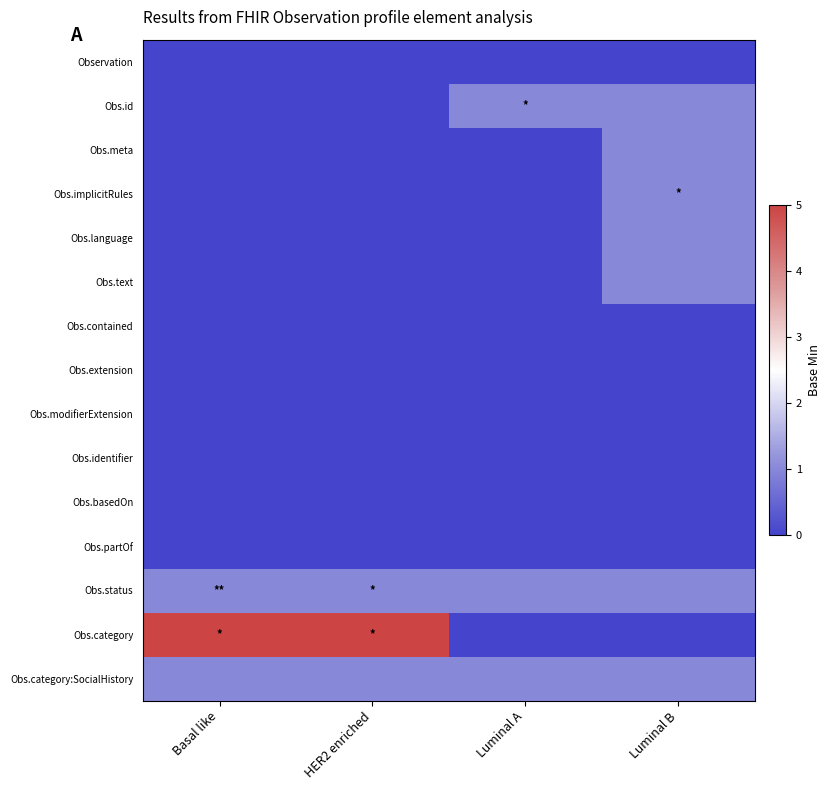

Reading right to left, list all the values displayed in this chart.

Observation: Luminal B=0	Luminal A=0	HER2 enriched=0	Basal like=0
Obs.id: Luminal B=1	Luminal A=1	HER2 enriched=0	Basal like=0
Obs.meta: Luminal B=1	Luminal A=0	HER2 enriched=0	Basal like=0
Obs.implicitRules: Luminal B=1	Luminal A=0	HER2 enriched=0	Basal like=0
Obs.language: Luminal B=1	Luminal A=0	HER2 enriched=0	Basal like=0
Obs.text: Luminal B=1	Luminal A=0	HER2 enriched=0	Basal like=0
Obs.contained: Luminal B=0	Luminal A=0	HER2 enriched=0	Basal like=0
Obs.extension: Luminal B=0	Luminal A=0	HER2 enriched=0	Basal like=0
Obs.modifierExtension: Luminal B=0	Luminal A=0	HER2 enriched=0	Basal like=0
Obs.identifier: Luminal B=0	Luminal A=0	HER2 enriched=0	Basal like=0
Obs.basedOn: Luminal B=0	Luminal A=0	HER2 enriched=0	Basal like=0
Obs.partOf: Luminal B=0	Luminal A=0	HER2 enriched=0	Basal like=0
Obs.status: Luminal B=1	Luminal A=1	HER2 enriched=1	Basal like=1
Obs.category: Luminal B=0	Luminal A=0	HER2 enriched=5	Basal like=5
Obs.category:SocialHistory: Luminal B=1	Luminal A=1	HER2 enriched=1	Basal like=1